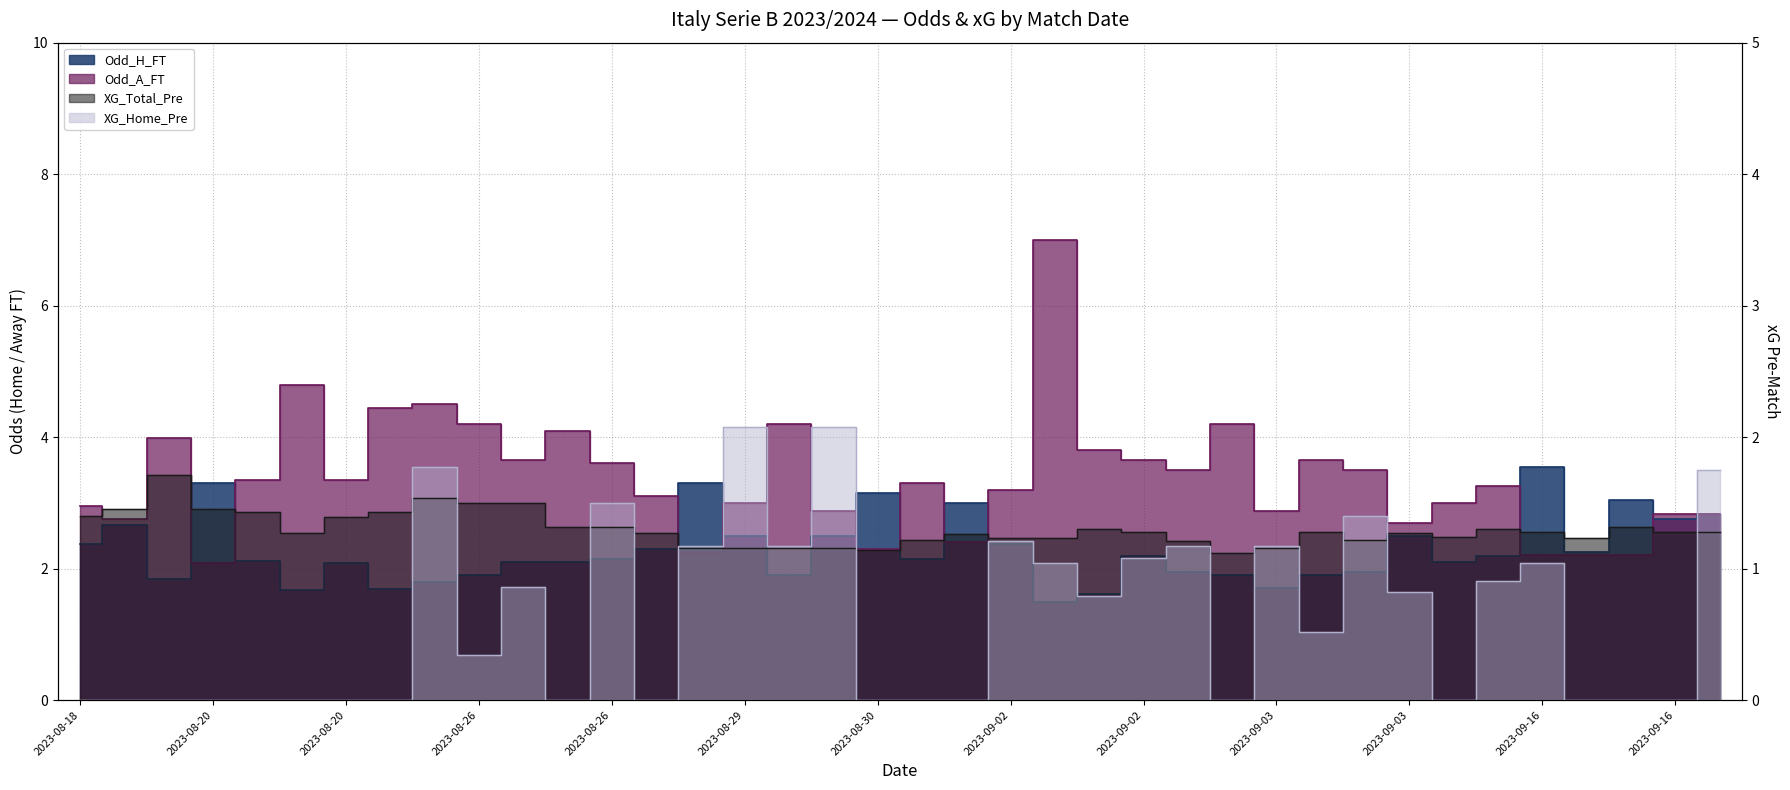

Which series changed the most between 2023-08-29 and 2023-09-16?

XG_Home_Pre